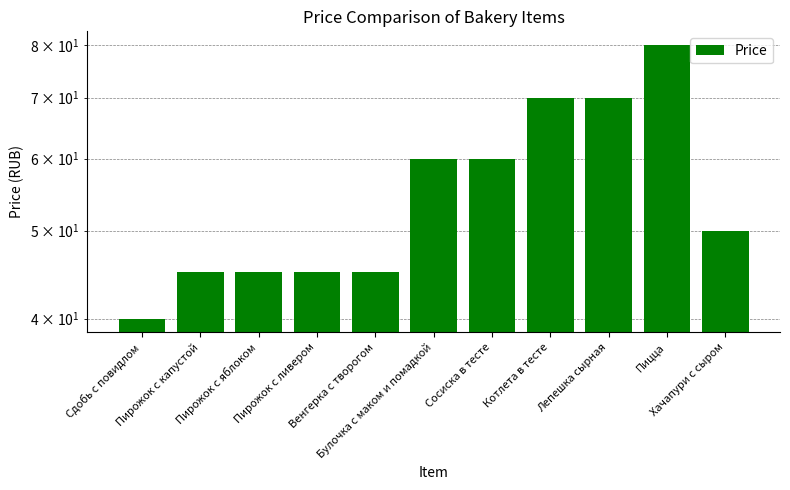

List the labels in order of value, largest first.

Пицца, Котлета в тесте, Лепешка сырная, Булочка с маком и помадкой, Сосиска в тесте, Хачапури с сыром, Пирожок с капустой, Пирожок с яблоком, Пирожок с ливером, Венгерка с творогом, Сдобь с повидлом